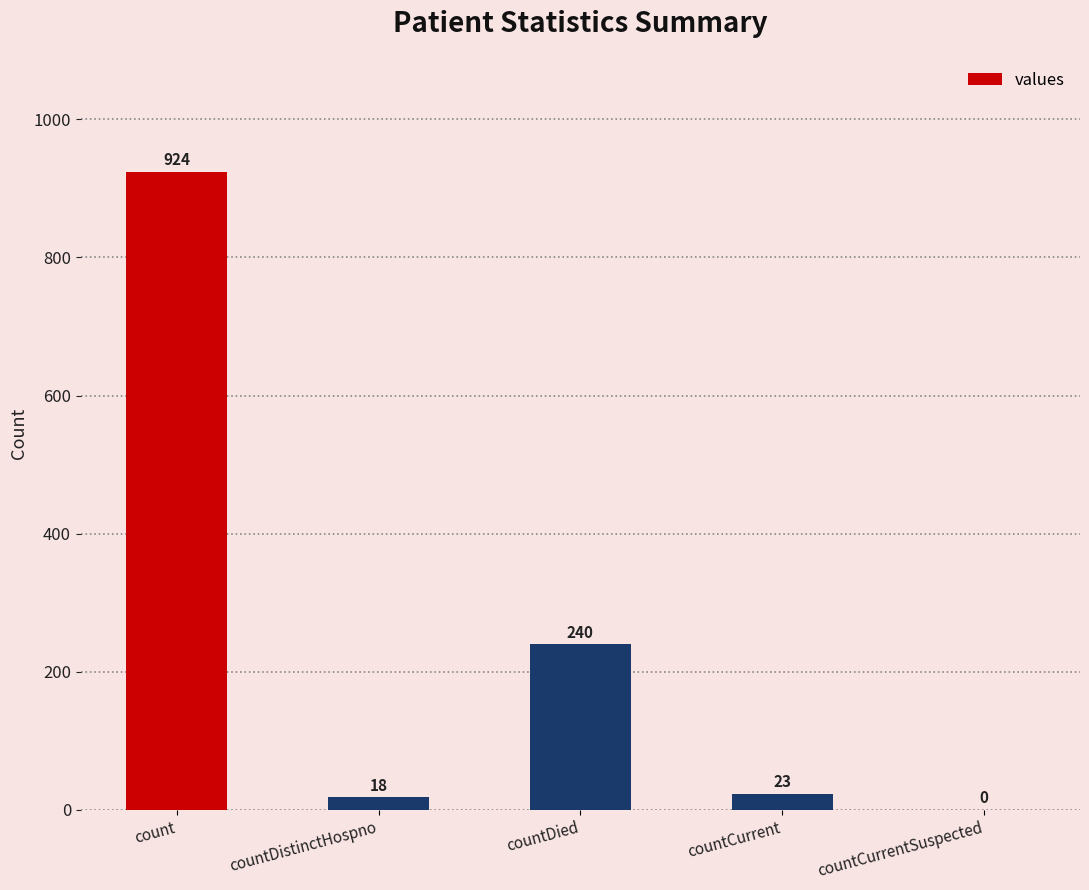

Where does the data first go above 23?

count